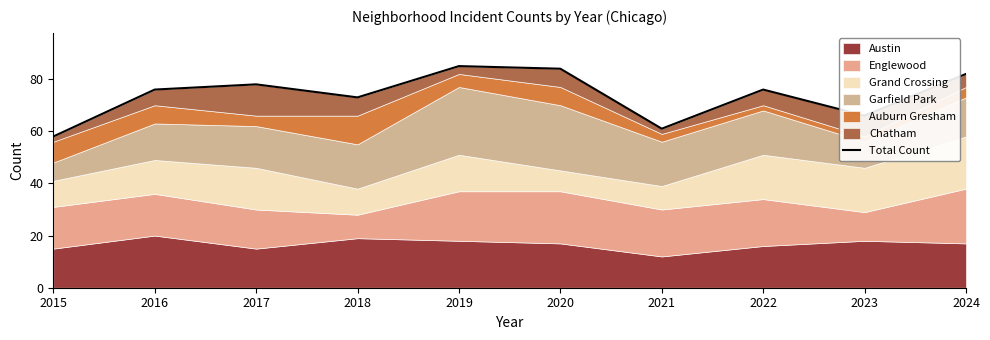

Which label corresponds to the smallest value in the chart?

2015